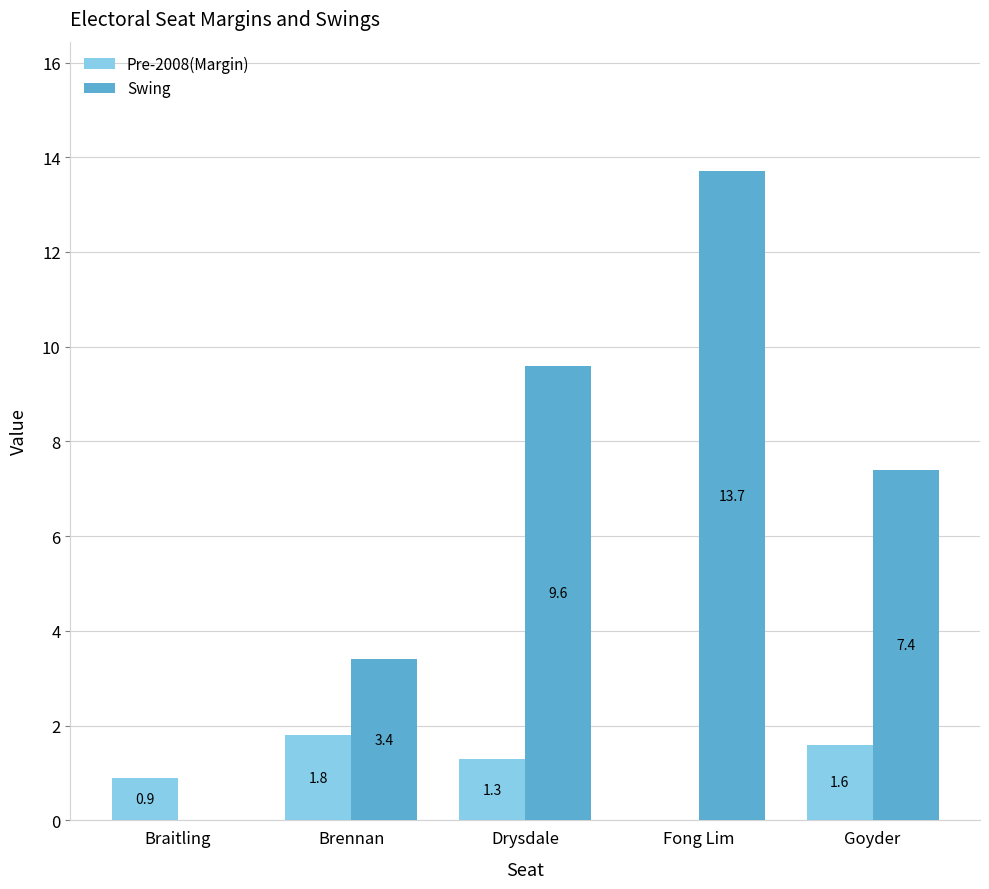

What is the total value across all series at Goyder?

9.0